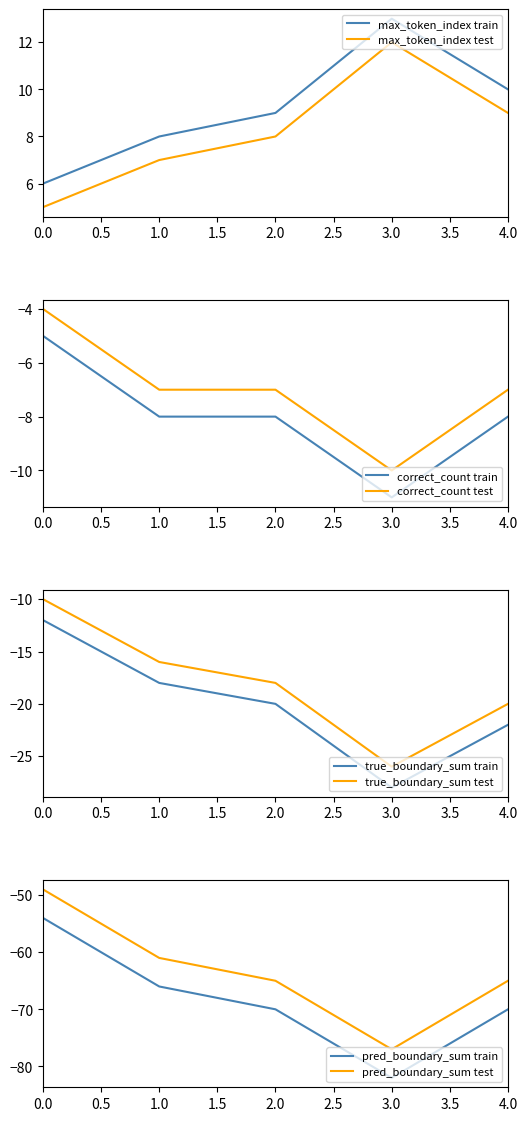

List the labels in order of max_token_index test value, smallest first.

0.0, 1.0, 2.0, 4.0, 3.0